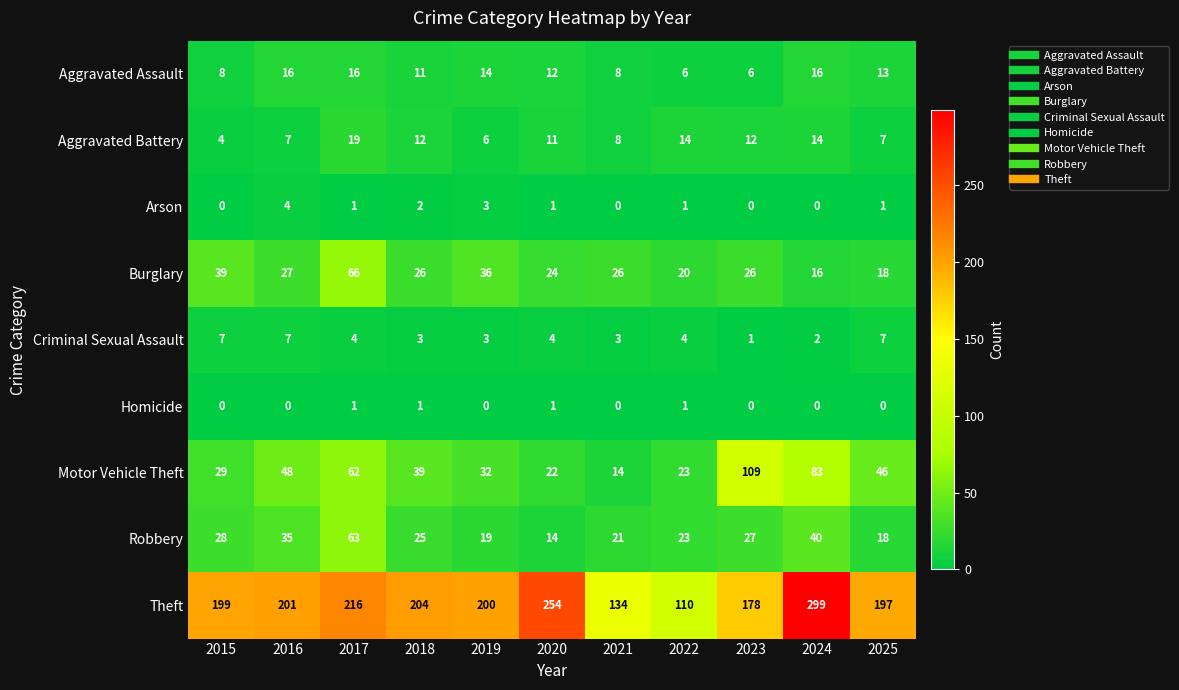

What is the difference between the maximum and minimum values in the Robbery series?

49